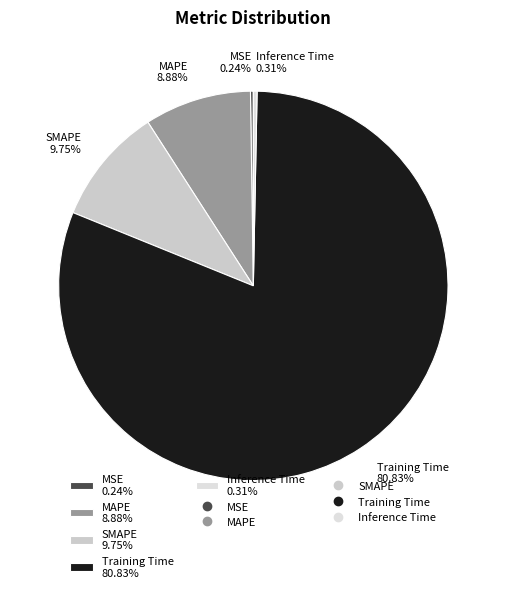

What is the total percentage of Inference Time and MAPE?

9.2%